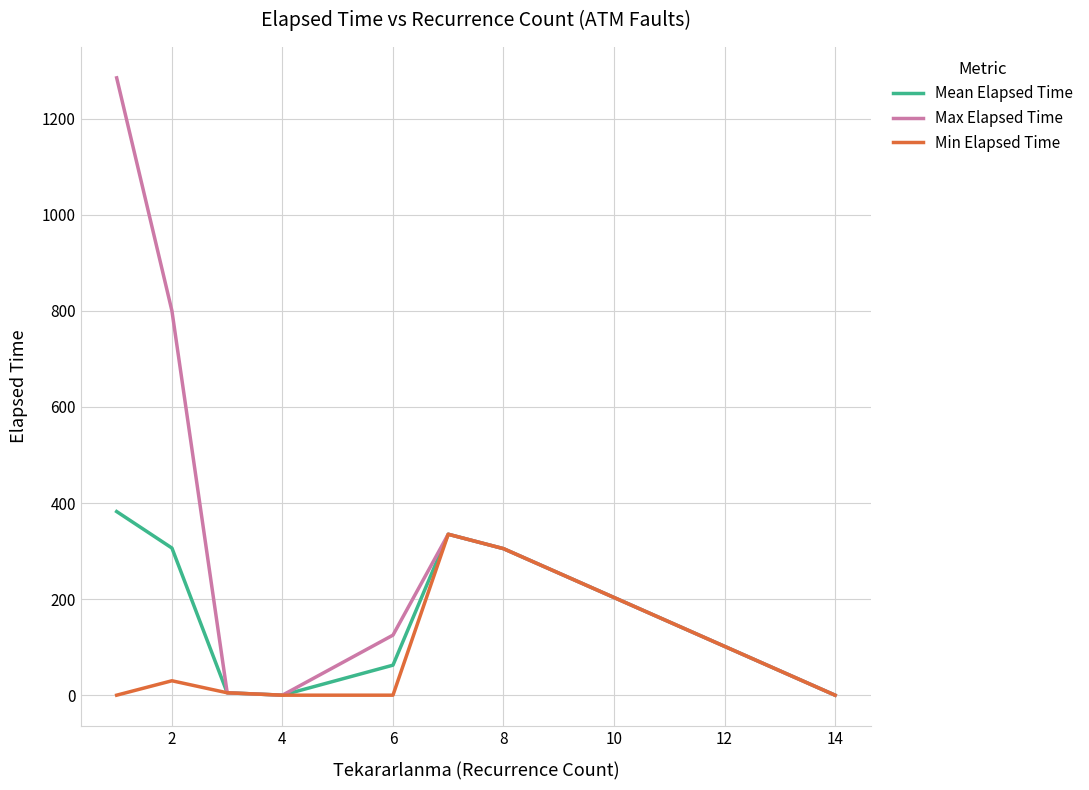

Rank the series by their average value, from highest to lowest.

Max Elapsed Time, Mean Elapsed Time, Min Elapsed Time